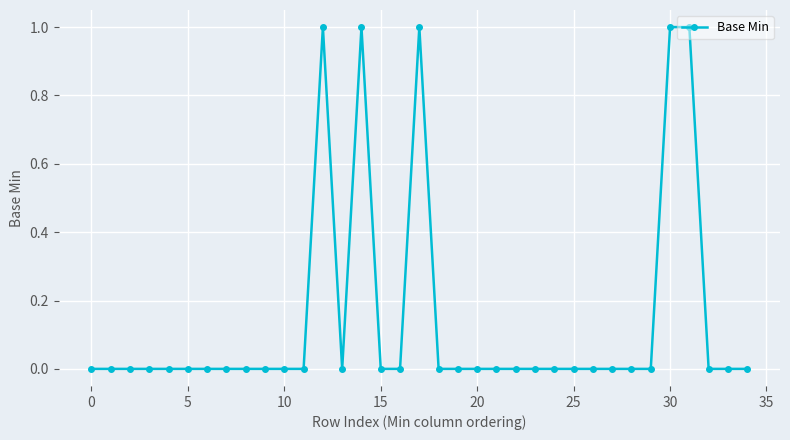

True or false: the data has more than 1 interior local peaks.

True